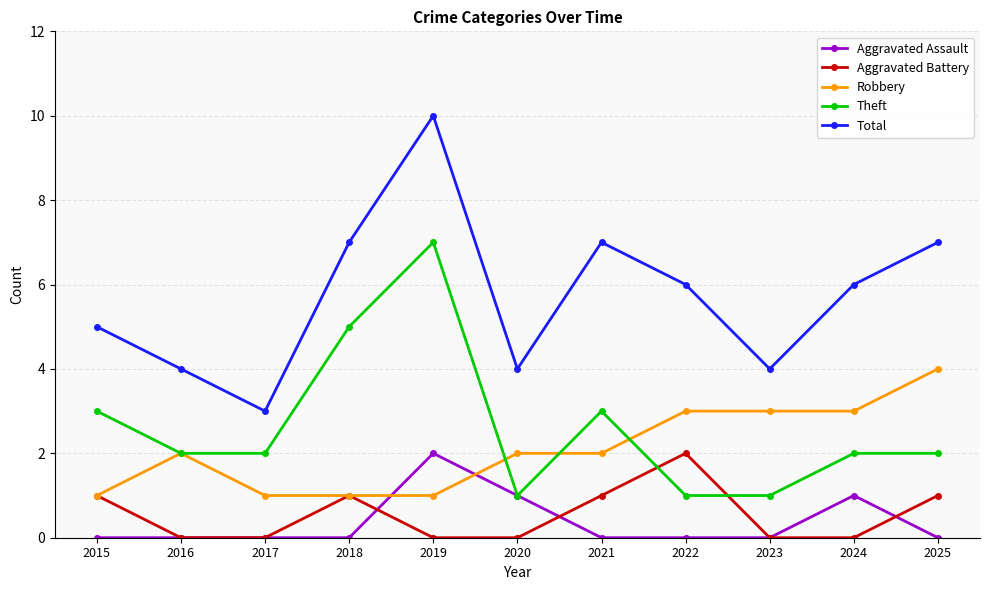

What is the sum of the Robbery values at 2020 and 2016?

4